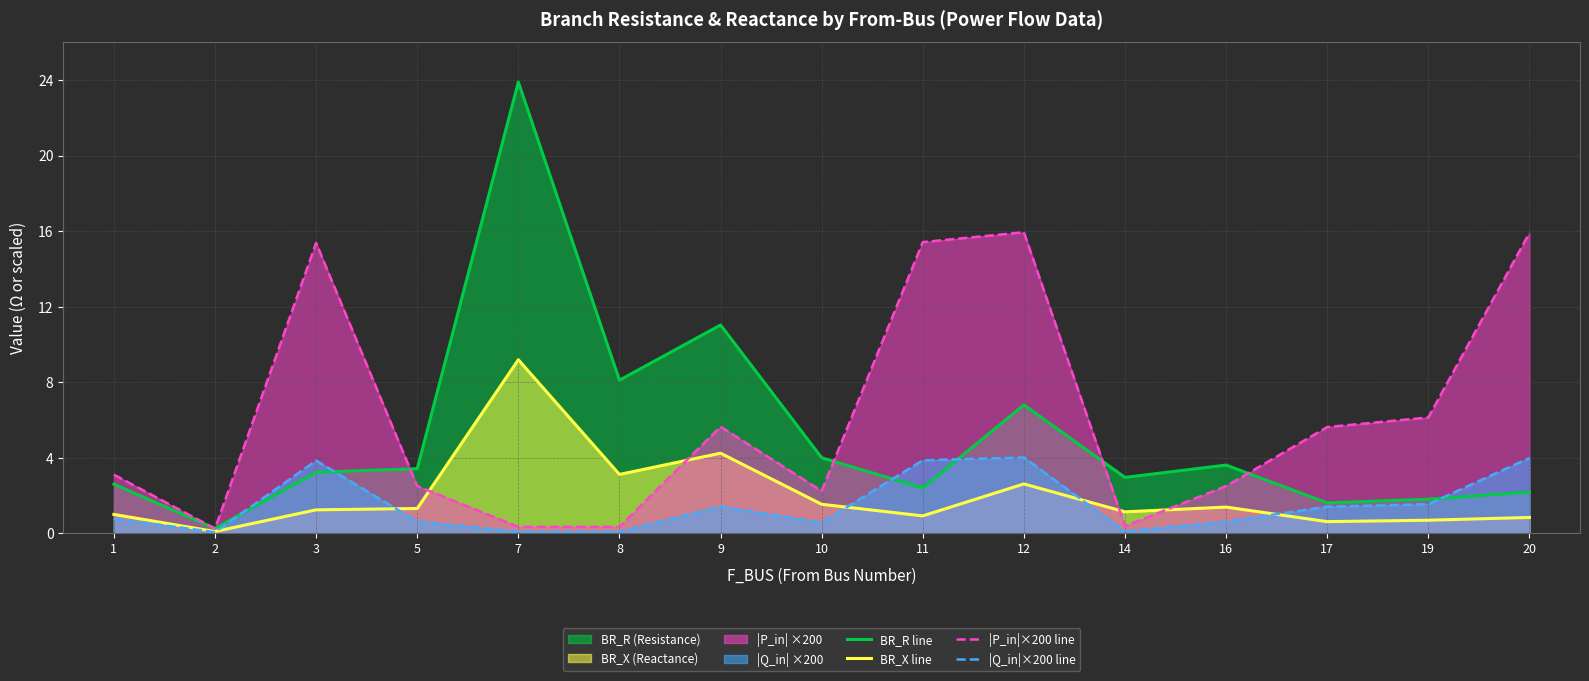

At how many categories does at least one series exceed 17?

1